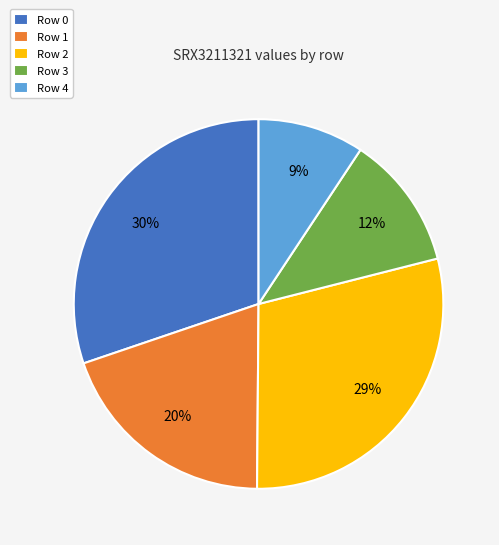

Is there any slice that represents more than half of the pie?

No